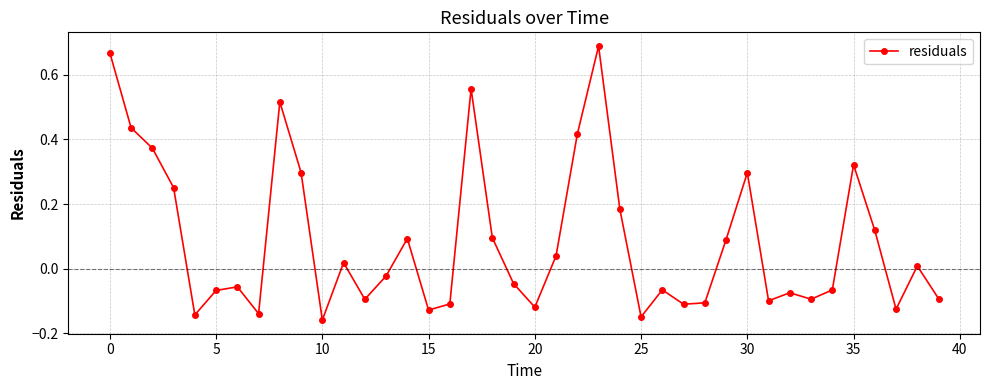

What is the sum of all values?

3.4